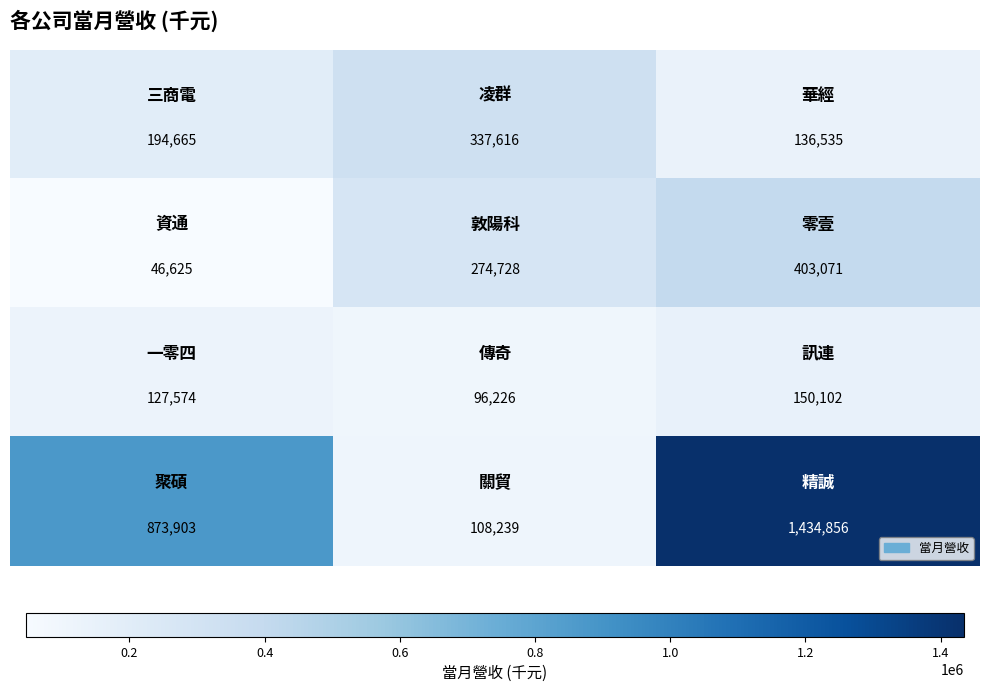

What is the smallest value displayed?

46625